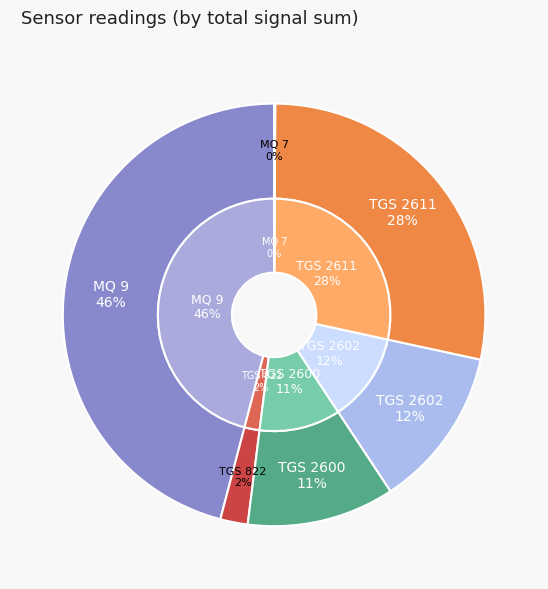

Does 12 represent more than half of the total?

No